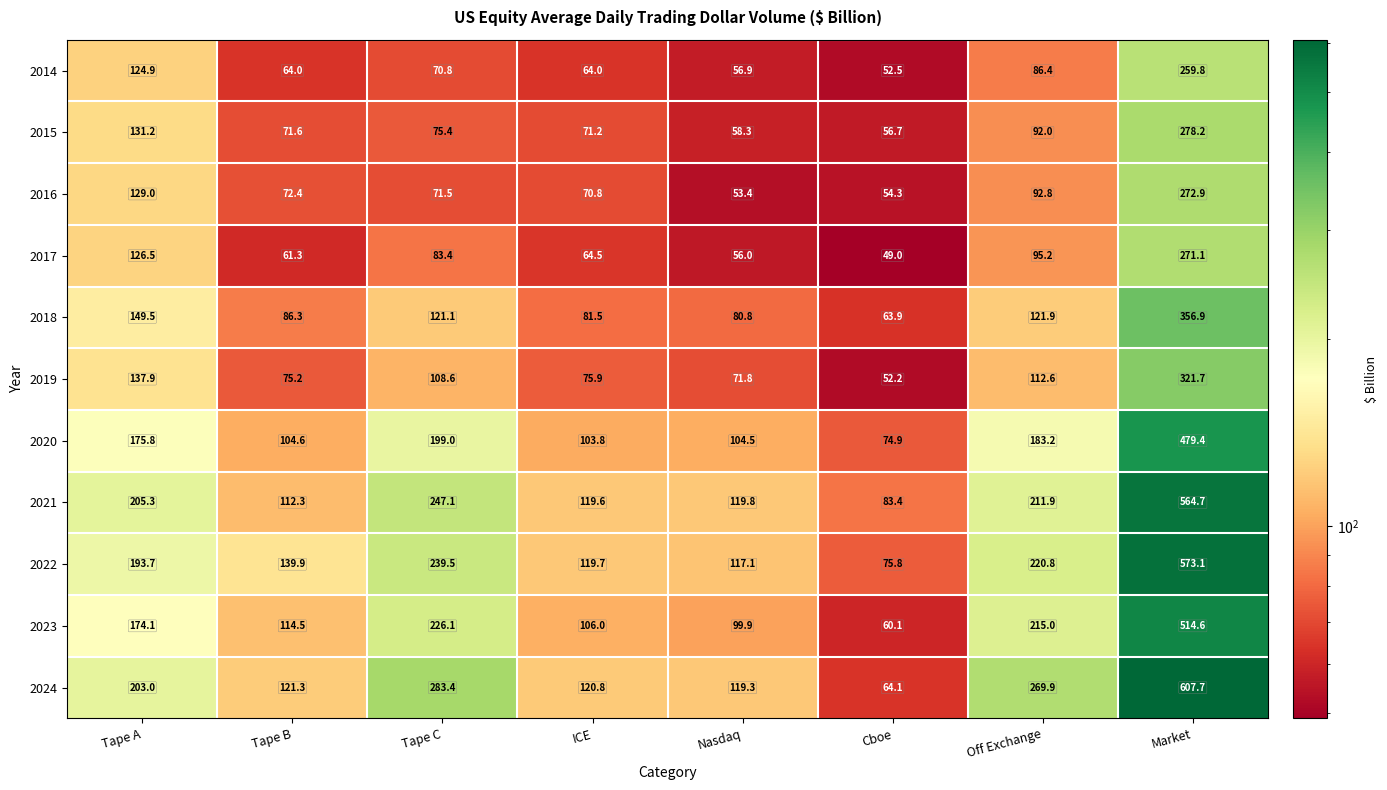

The 2019 series shows 54.2 at Tape A. True or false?

False